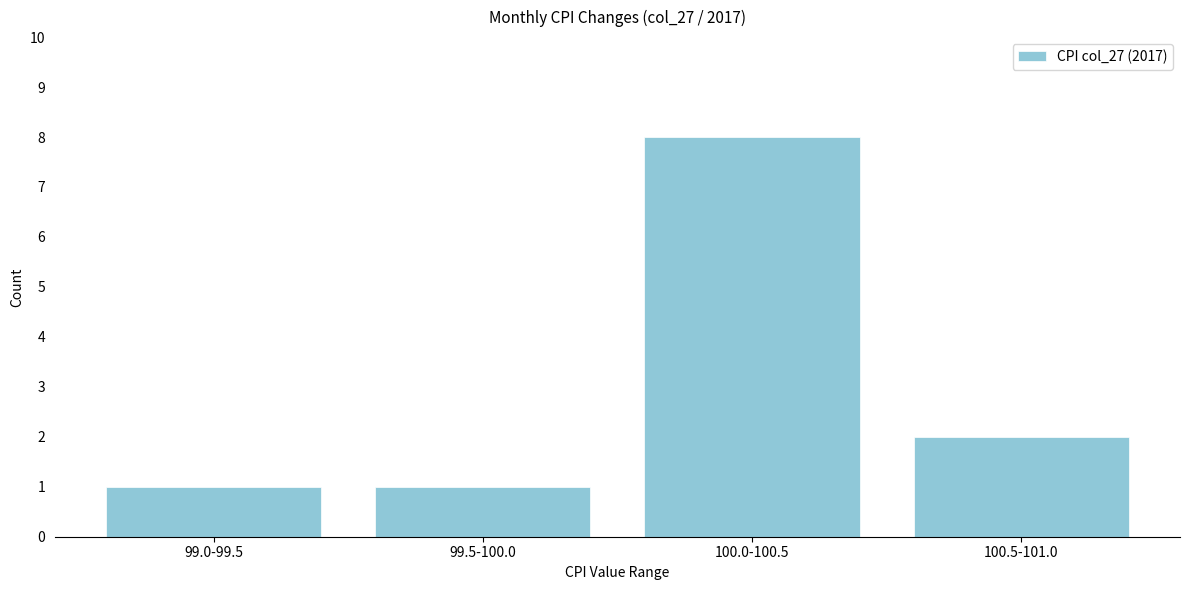

Reading left to right, what are all the values shown in this chart?

1	1	8	2